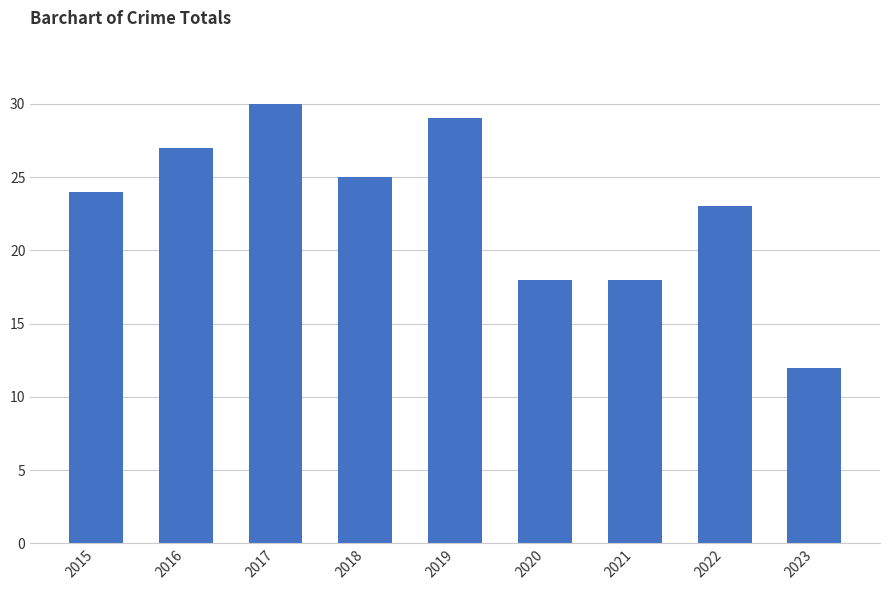

Count the number of categories in the chart.

9